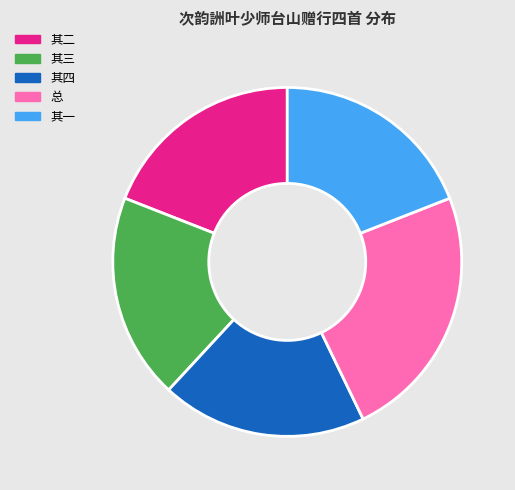

Count the number of slices in the pie.

5